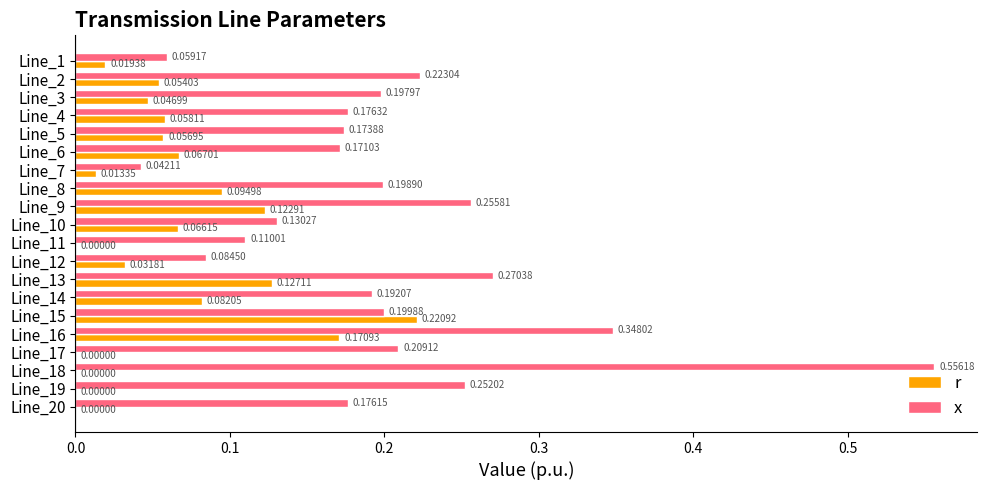

What is the sum of the x values at Line_6 and Line_14?

0.4